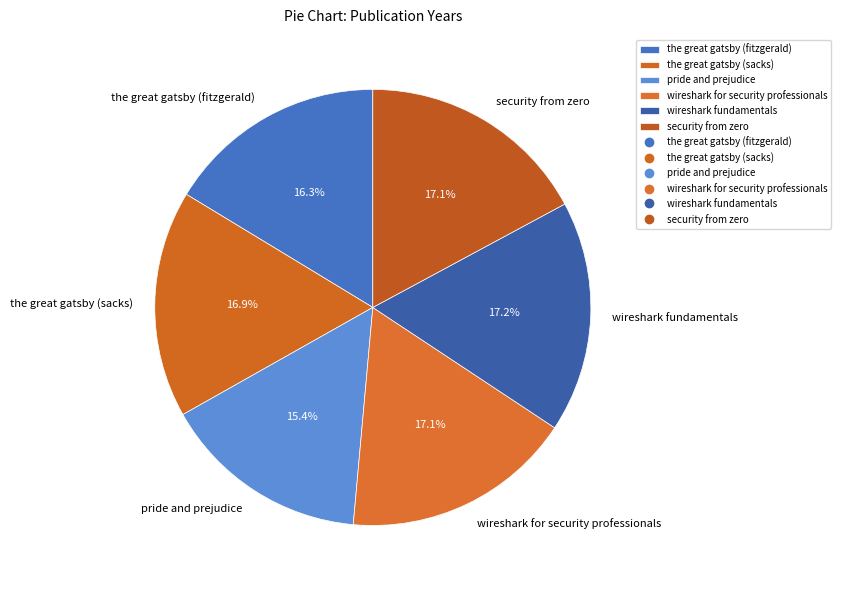

Is it true that the great gatsby (fitzgerald) is 16% of the pie?

True